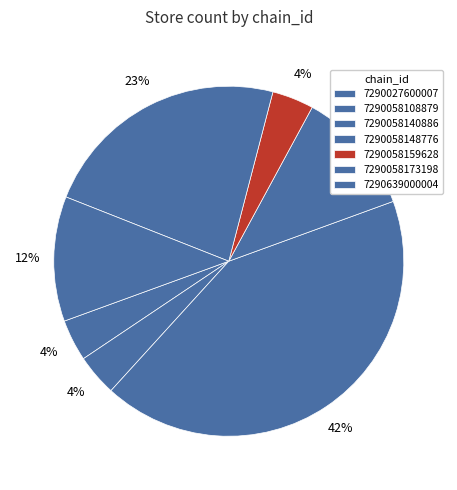

To the nearest percent, what portion does 7290639000004 represent?

12%